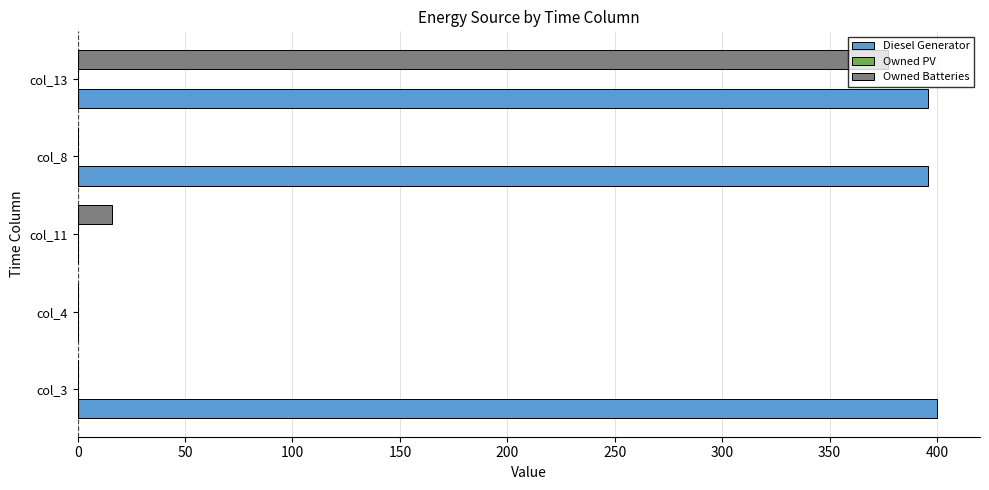

At which category is the sum across all series the highest?

col_13